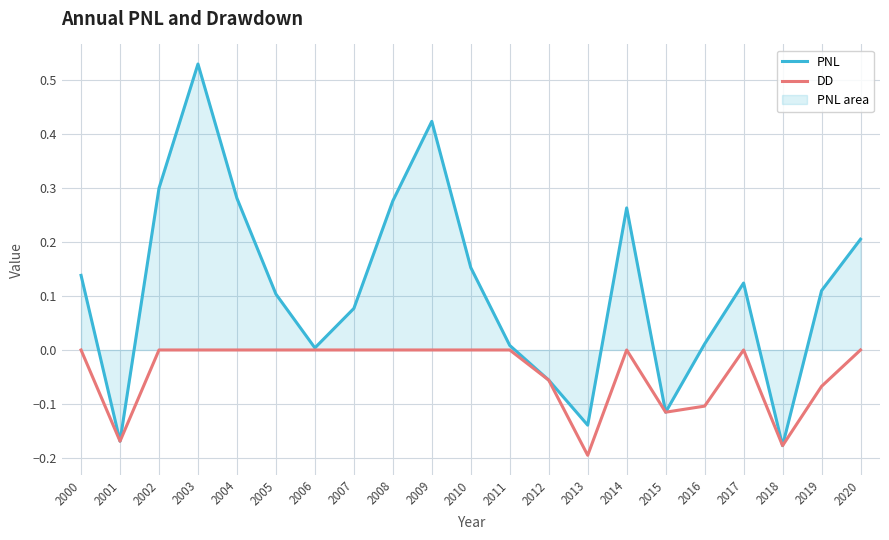

True or false: PNL has more than 1 points higher than both neighbors.

True